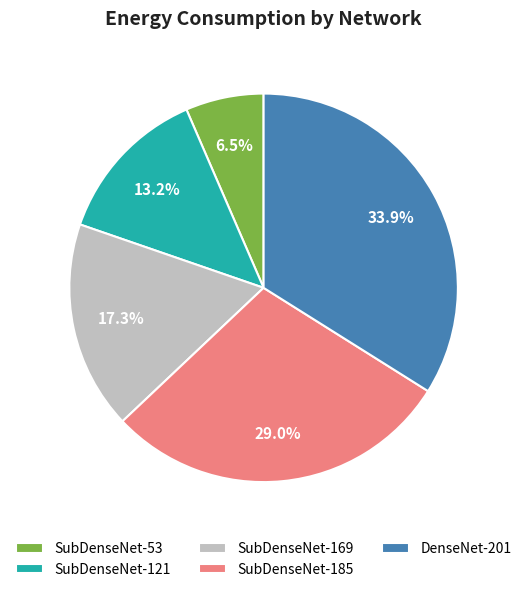

Which slice is the largest?

DenseNet-201